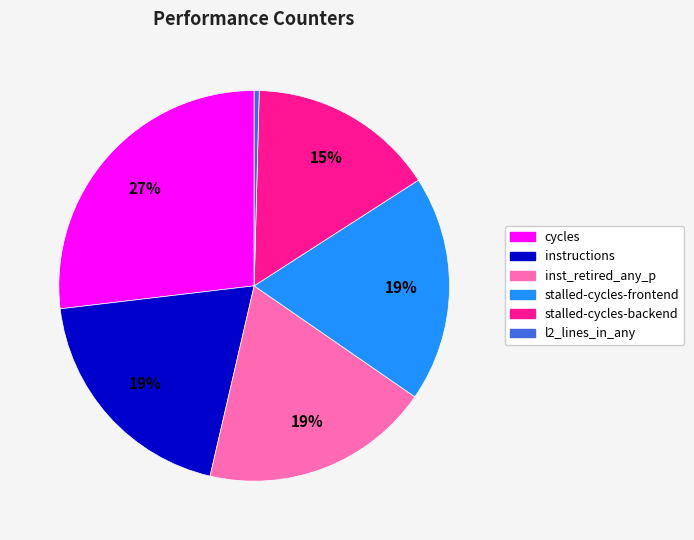

To the nearest percent, what portion does stalled-cycles-backend represent?

15%